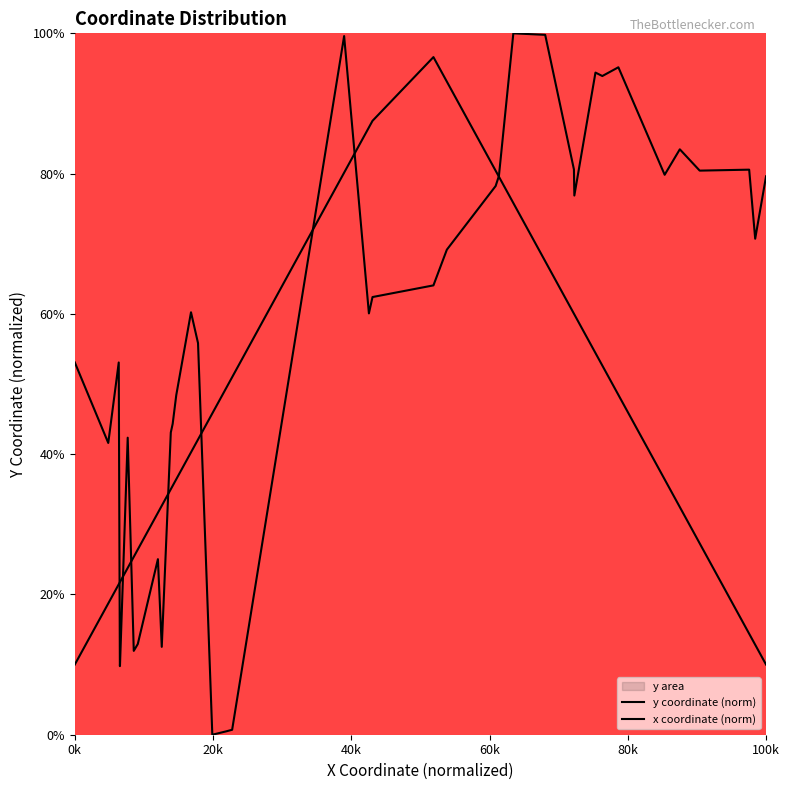

What is the sum of all y coordinate (norm) values?

2317.0